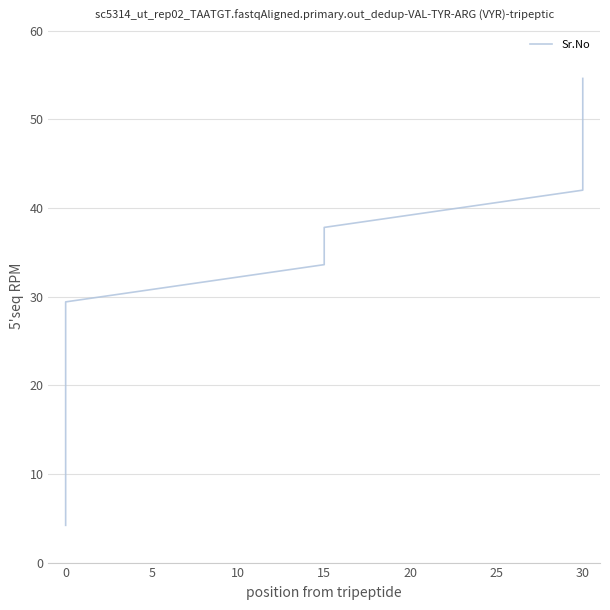

How many lines are shown in the chart?

1